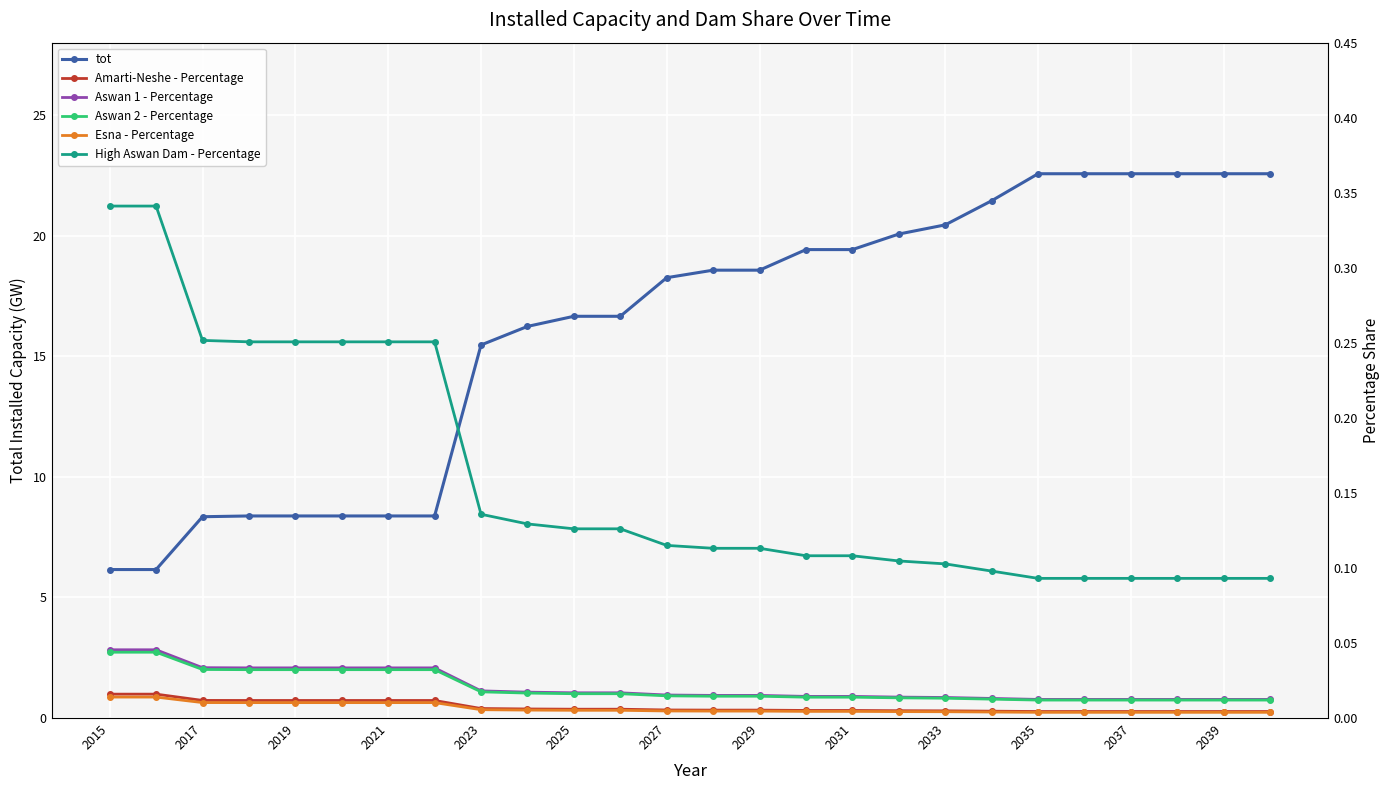

What is the maximum value for tot?

22.6